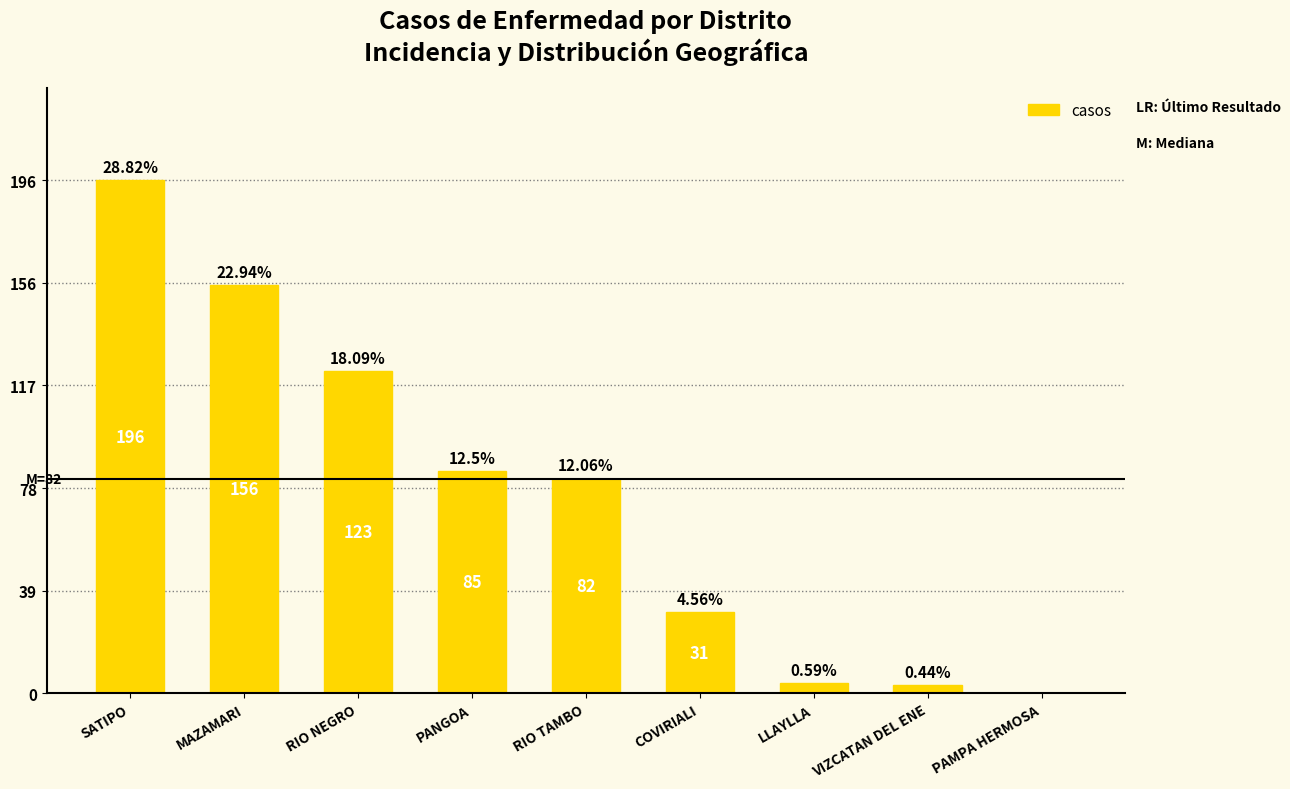

Are the bars horizontal?

No